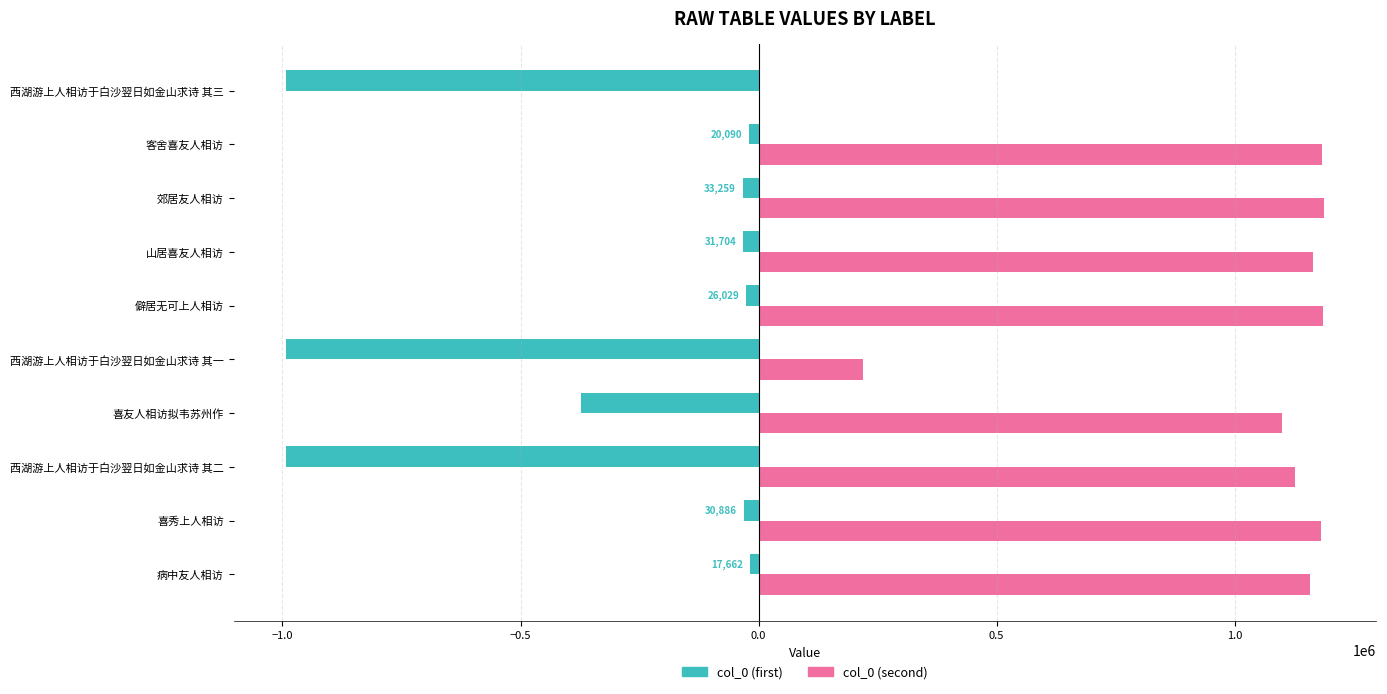

What are all the series names shown in the legend?

col_0 (first), col_0 (second)